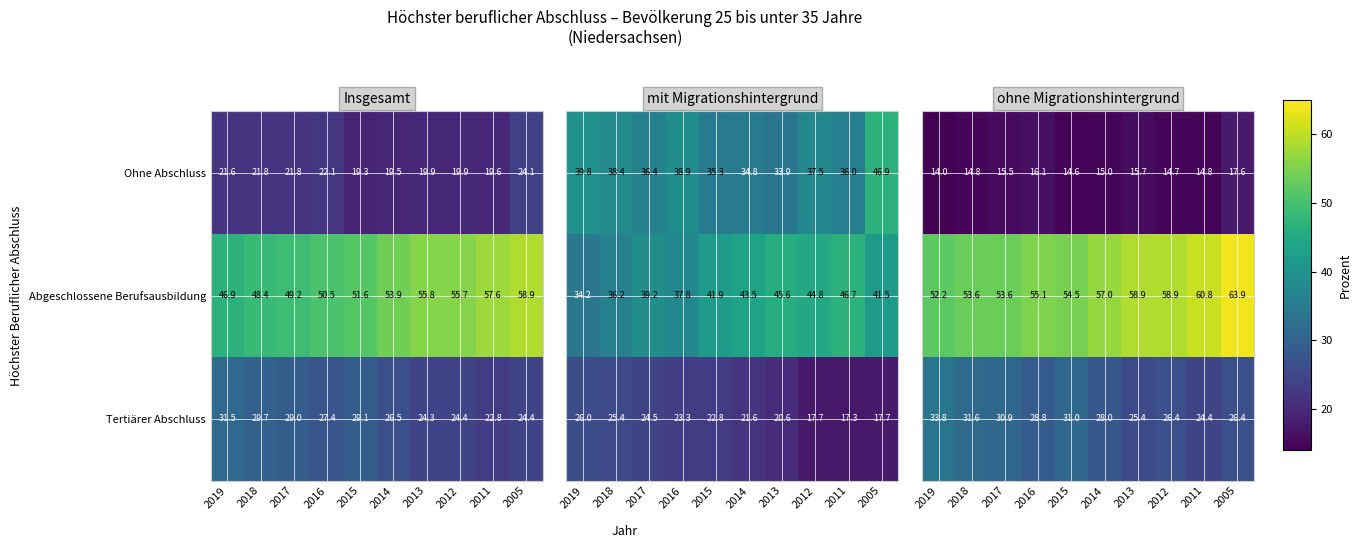

Where is Ohne Abschluss nearest to the value 21?

2019